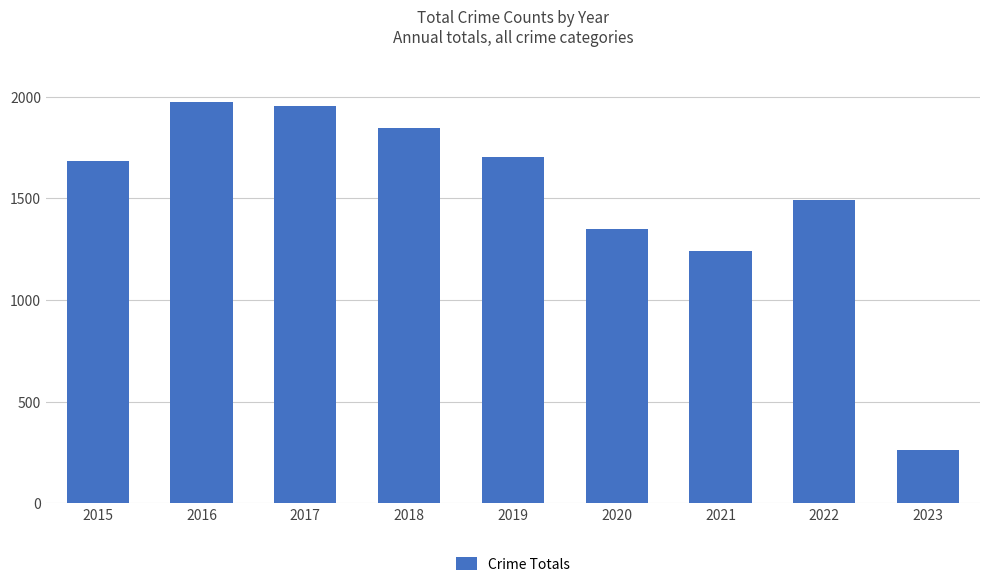

How many data points does each series have?

9